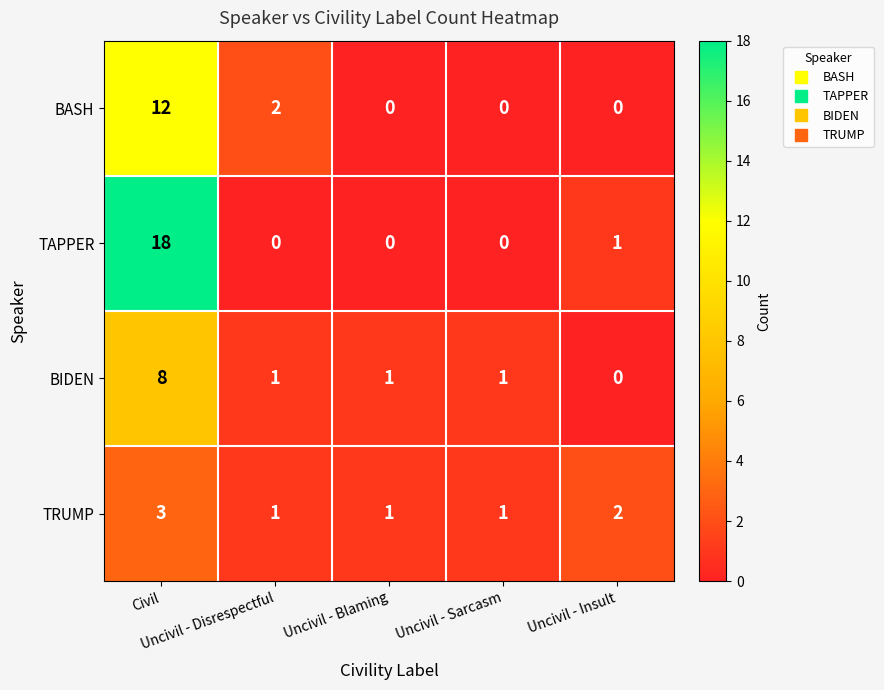

What is the greatest value displayed?

18